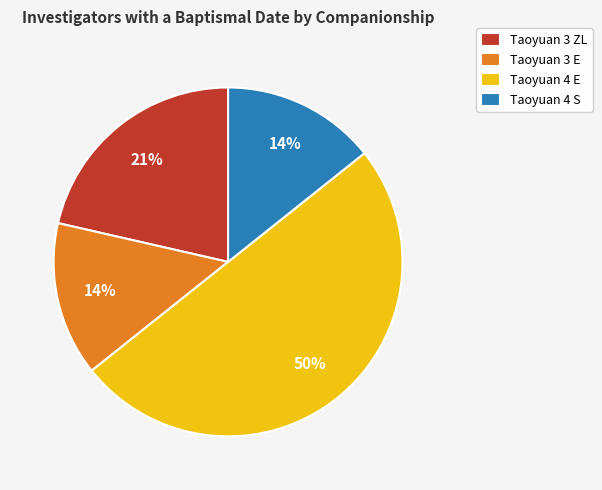

How many segments does this pie chart have?

4